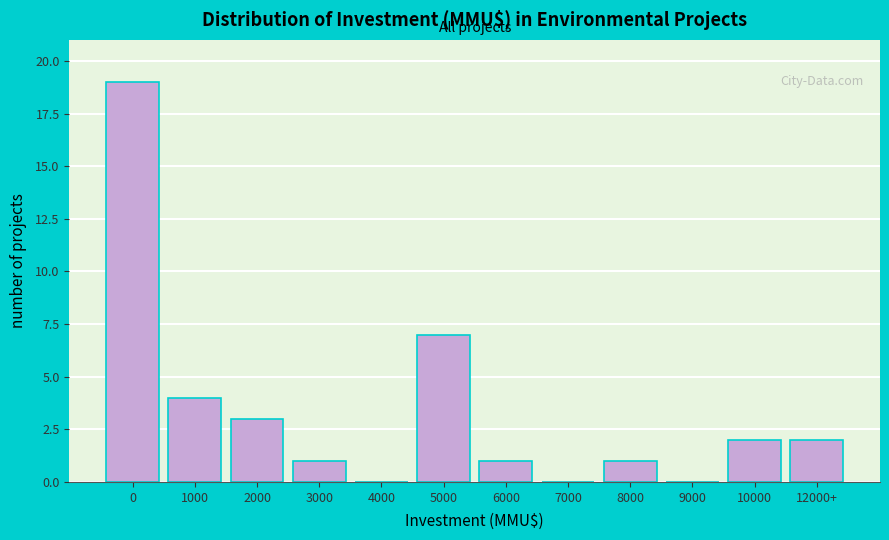

Reading right to left, list all the values displayed in this chart.

12000+=2	10000=2	9000=0	8000=1	7000=0	6000=1	5000=7	4000=0	3000=1	2000=3	1000=4	0=19